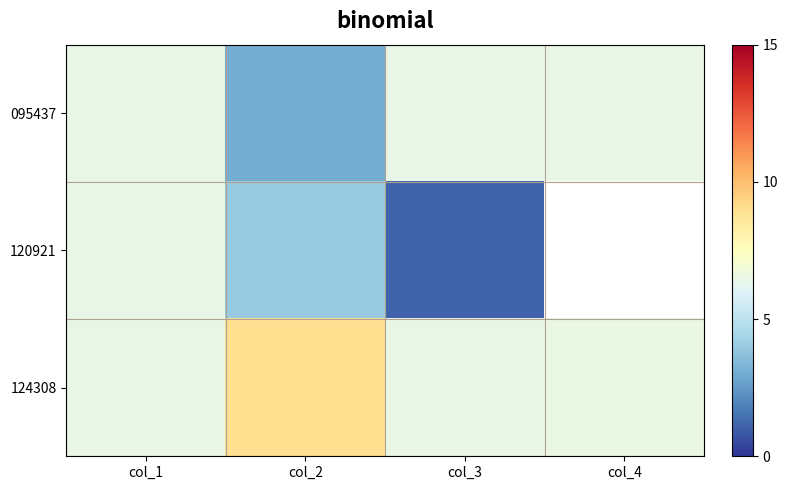

True or false: 120921 has a value of 4.0 at col_2.

True